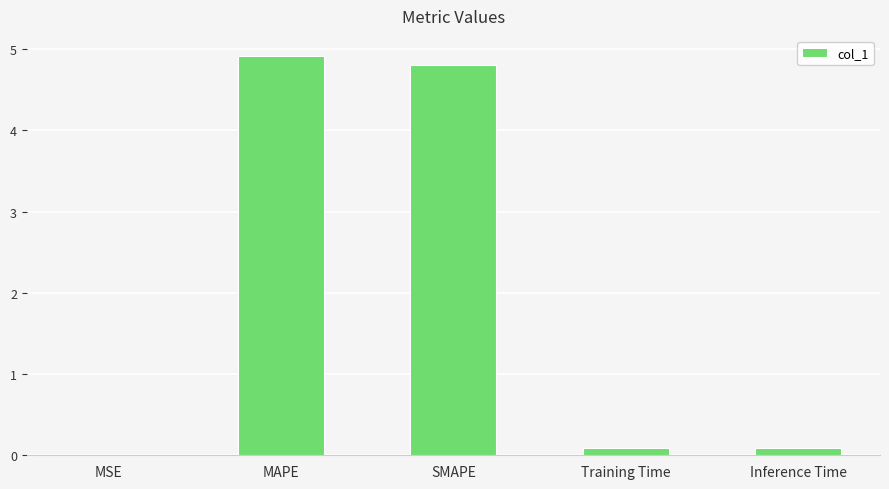

Which has a higher value, MSE or SMAPE?

SMAPE